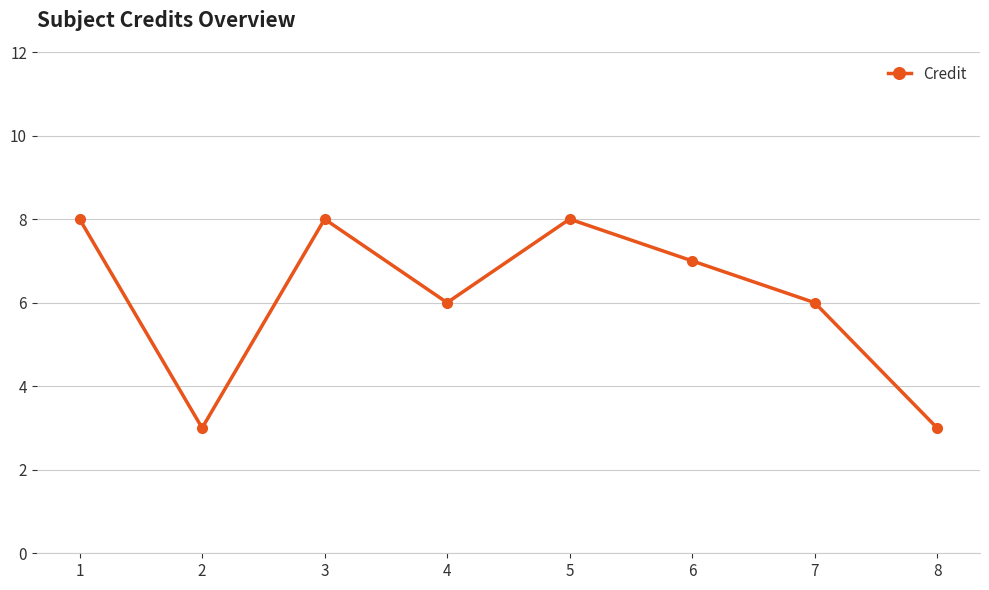

How many values are between 6 and 8?

6